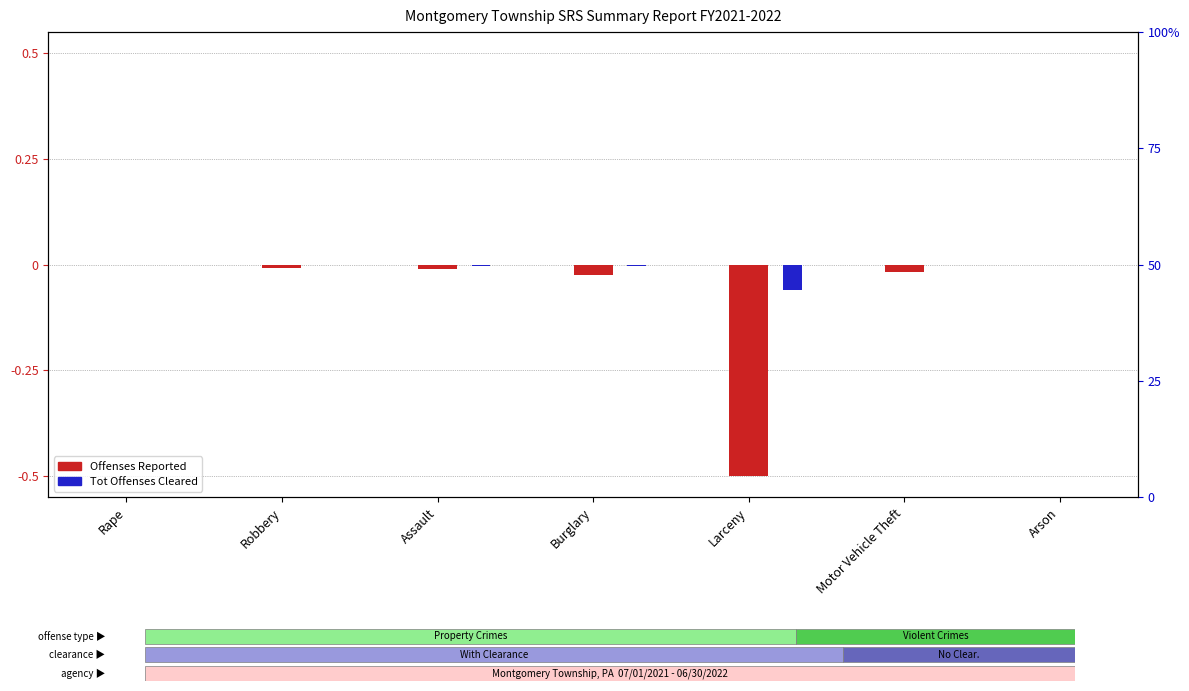

Rank the series by their average value, from lowest to highest.

Offenses Reported, Tot Offenses Cleared